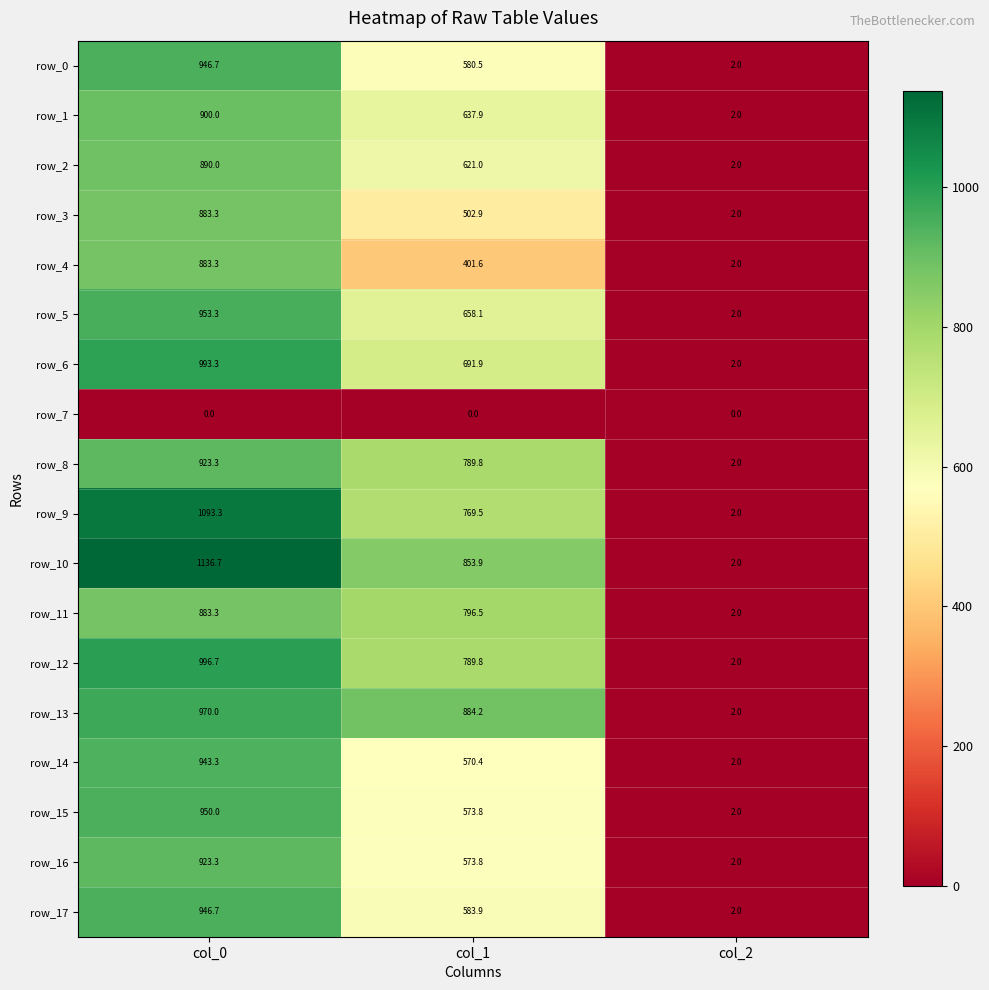

What is the total value across all series at col_1?

11279.5